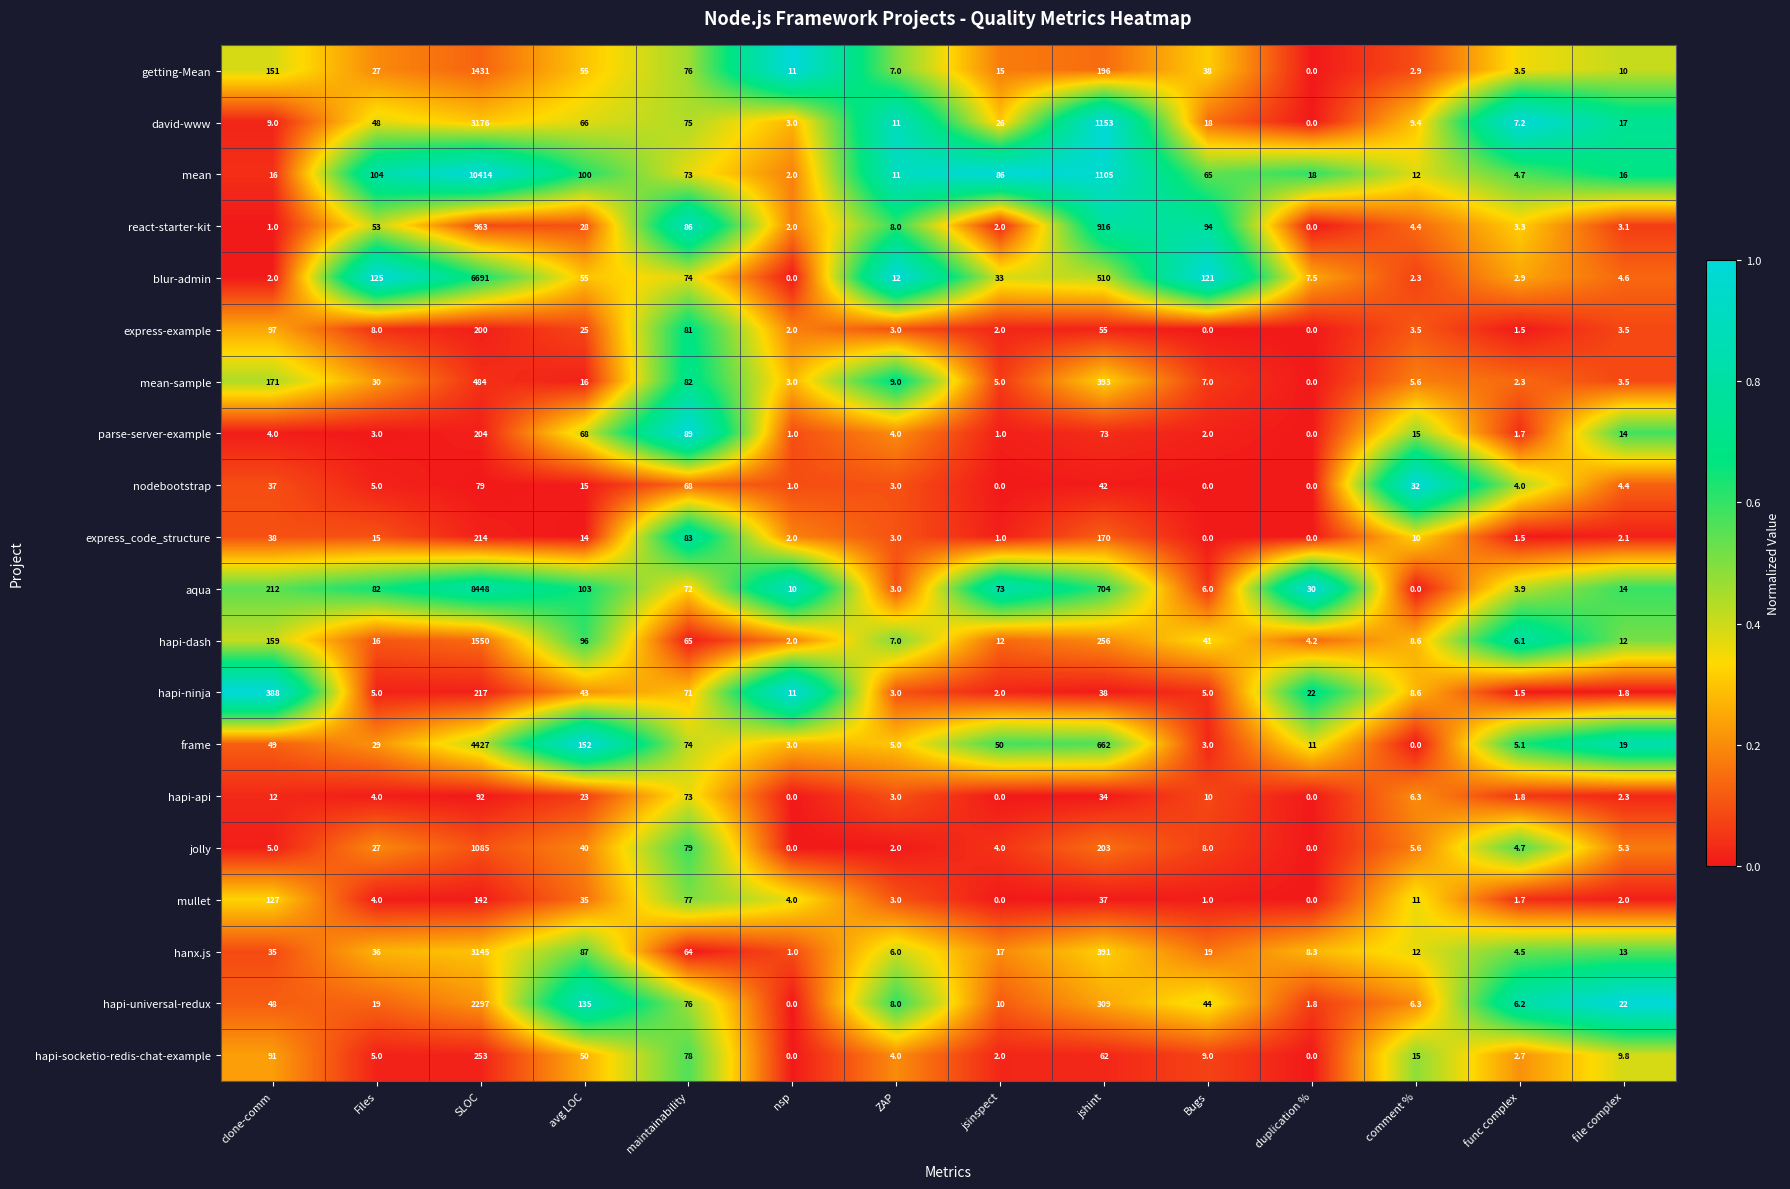

List the series in order of their peak value, highest first.

mean, aqua, blur-admin, frame, david-www, hanx.js, hapi-universal-redux, hapi-dash, getting-Mean, jolly, react-starter-kit, mean-sample, hapi-ninja, hapi-socketio-redis-chat-example, express_code_structure, parse-server-example, express-example, mullet, hapi-api, nodebootstrap